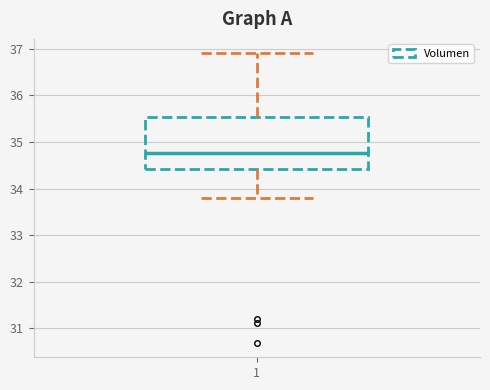

Where is the upper edge of the box at x = 1 on the y-axis? The values are not printed on the chart, so give them approximately, as read against the axis.

35.5